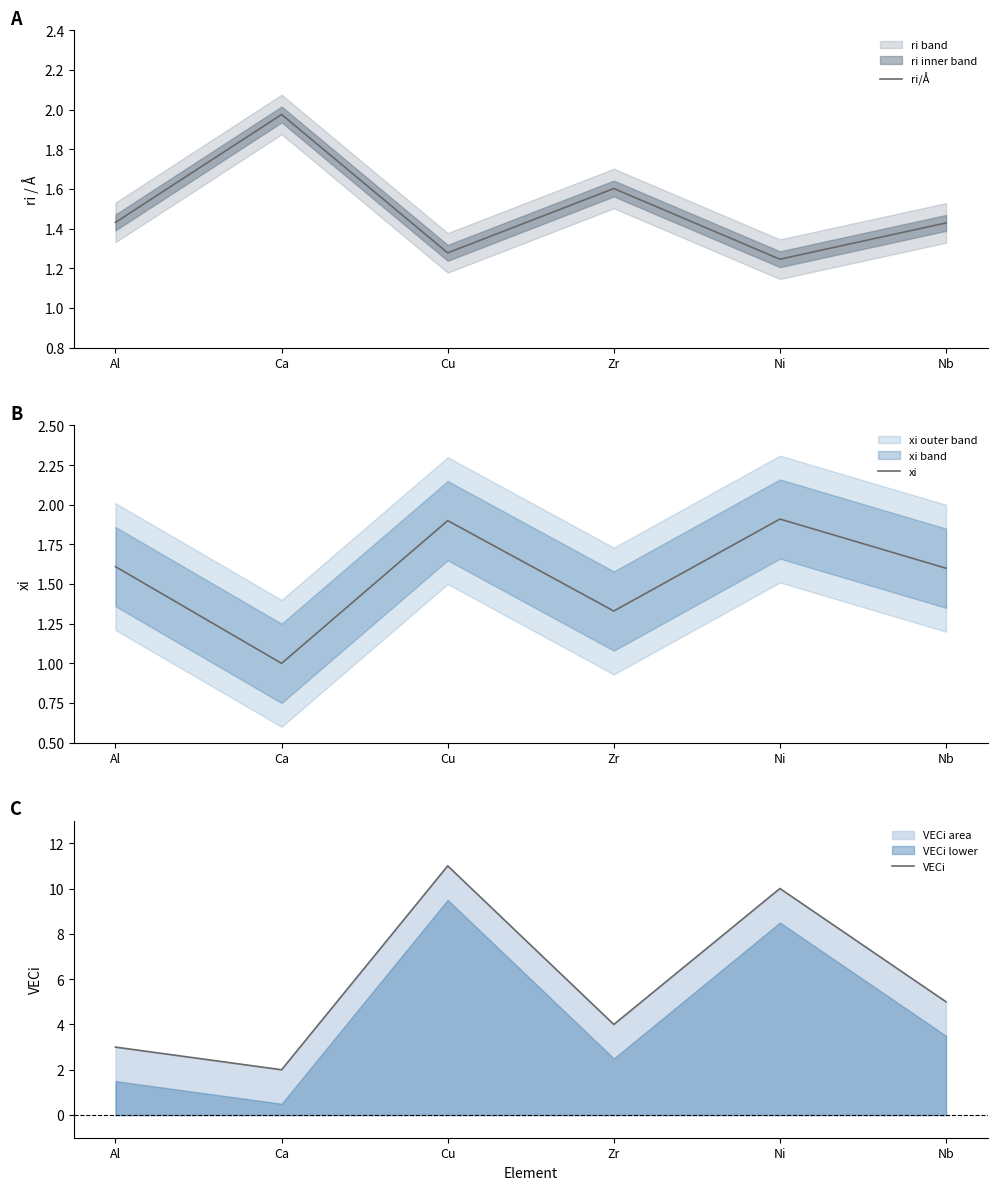

The value of xi at Cu is 1.0. True or false?

False